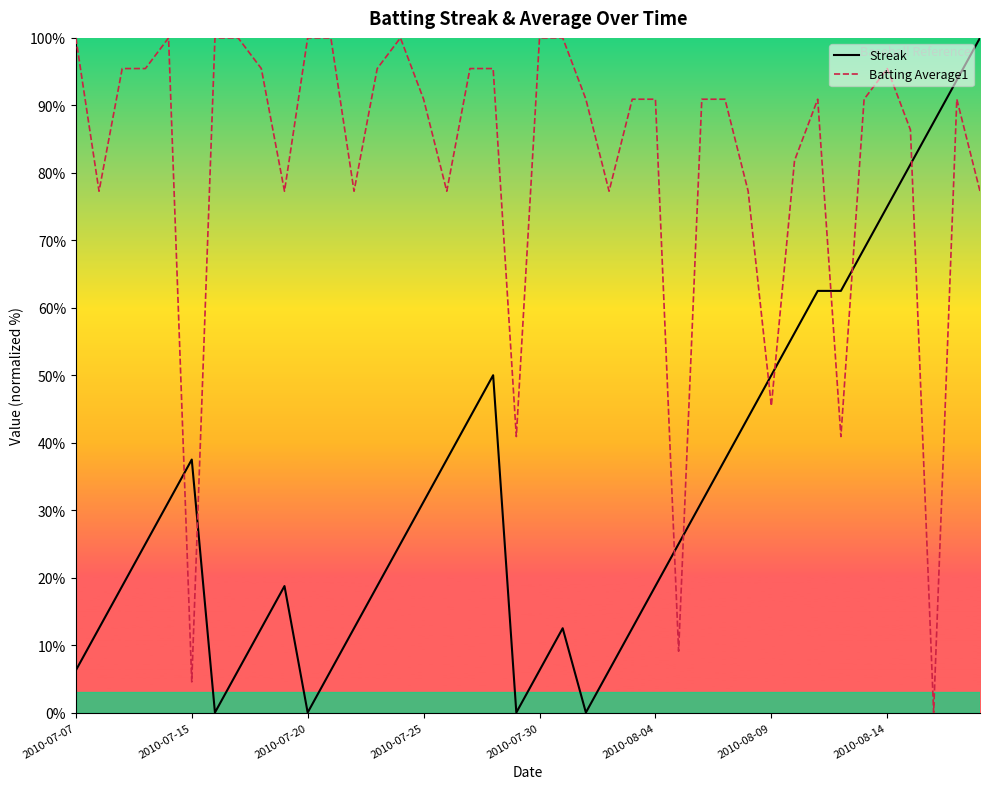

Reading right to left, extract all data points from this chart.

Streak: 100.0	93.8	87.5	81.2	75.0	68.8	62.5	62.5	56.2	50.0	43.8	37.5	31.2	25.0	18.8	12.5	6.2	0.0	12.5	6.2	0.0	50.0	43.8	37.5	31.2	25.0	18.8	12.5	6.2	0.0	18.8	12.5	6.2	0.0	37.5	31.2	25.0	18.8	12.5	6.2
Batting Average1: 77.3	90.9	0.0	86.4	95.5	90.9	40.9	90.9	81.8	45.5	77.3	90.9	90.9	9.1	90.9	90.9	77.3	90.9	100.0	100.0	40.9	95.5	95.5	77.3	90.9	100.0	95.5	77.3	100.0	100.0	77.3	95.5	100.0	100.0	4.5	100.0	95.5	95.5	77.3	100.0